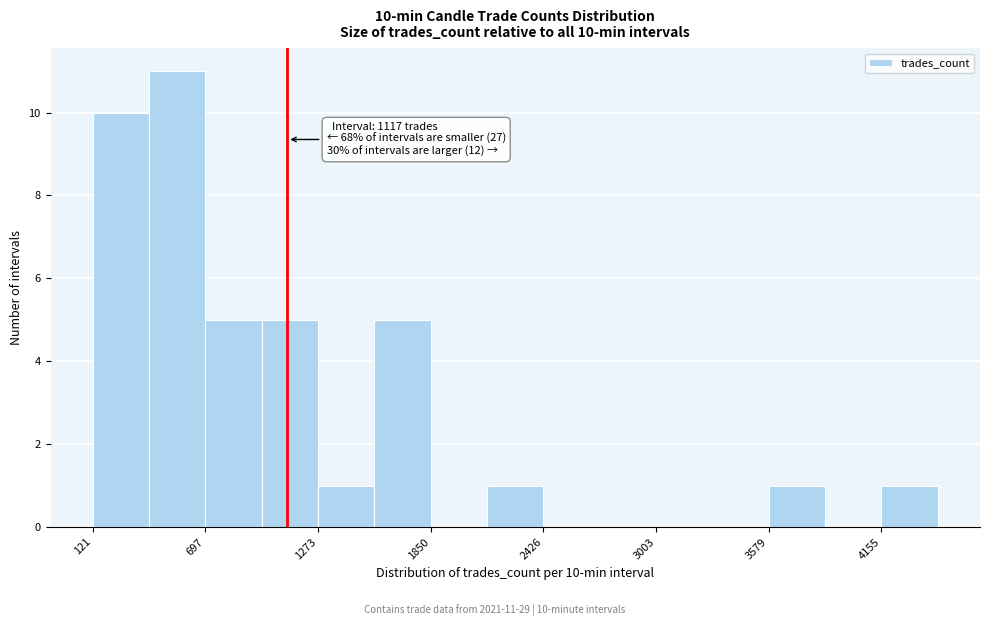

Around what value on the x-axis is the tallest bar? Give the approximate position of its centre, as read against the axis.

600